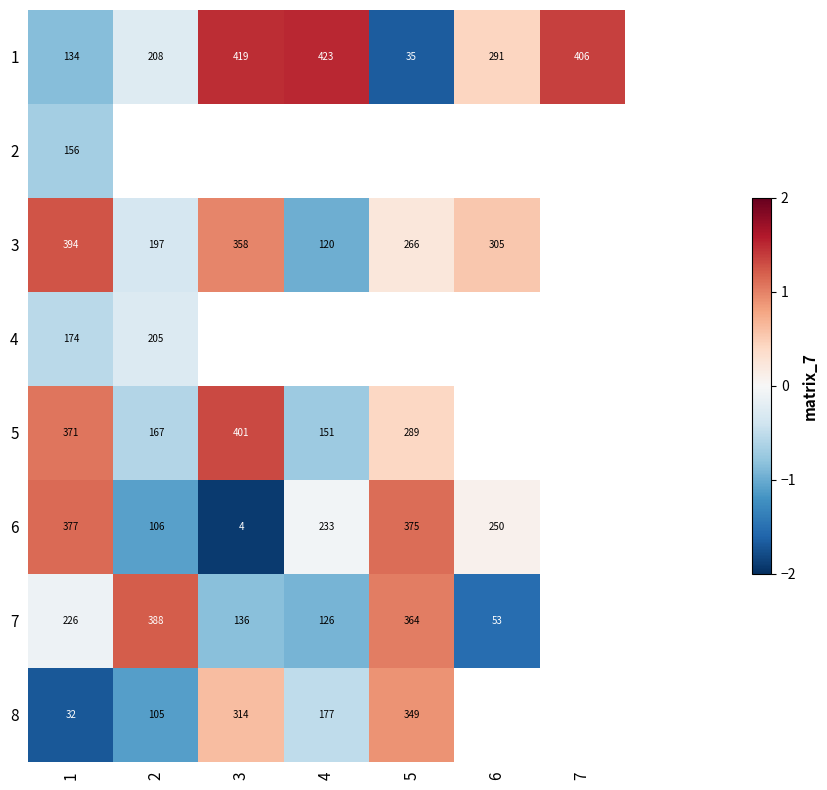

Is the value of 4 at 1 greater than the value of 3 at 2?

No